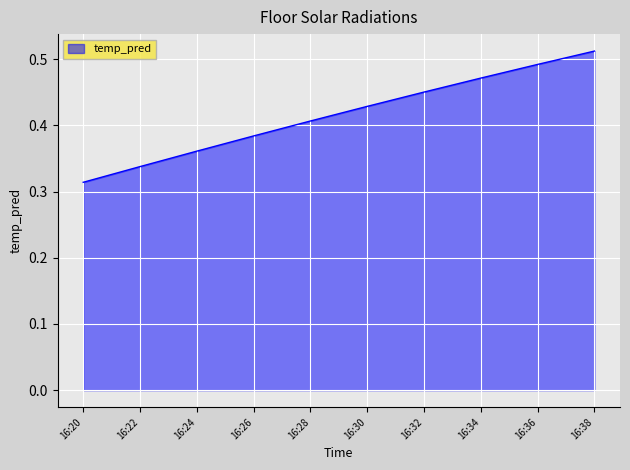

Rank the categories by value from lowest to highest.

16:20, 16:22, 16:24, 16:26, 16:28, 16:30, 16:32, 16:34, 16:36, 16:38